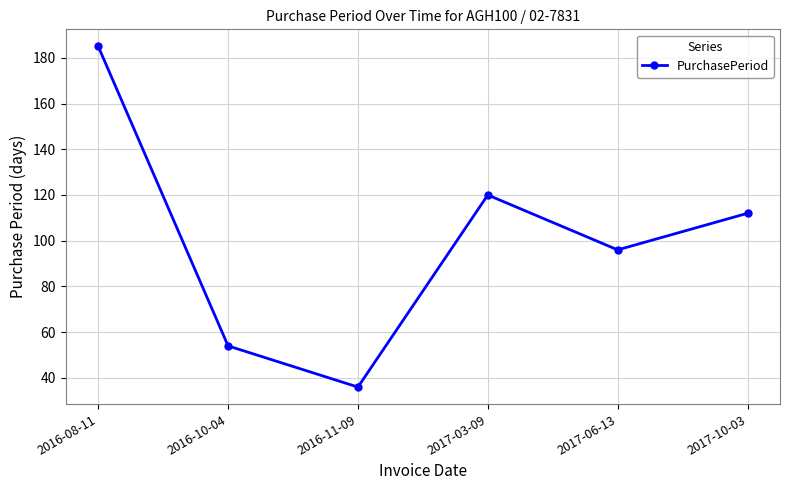

Reading left to right, transcribe all the data shown in this chart.

2016-08-11=185	2016-10-04=54	2016-11-09=36	2017-03-09=120	2017-06-13=96	2017-10-03=112